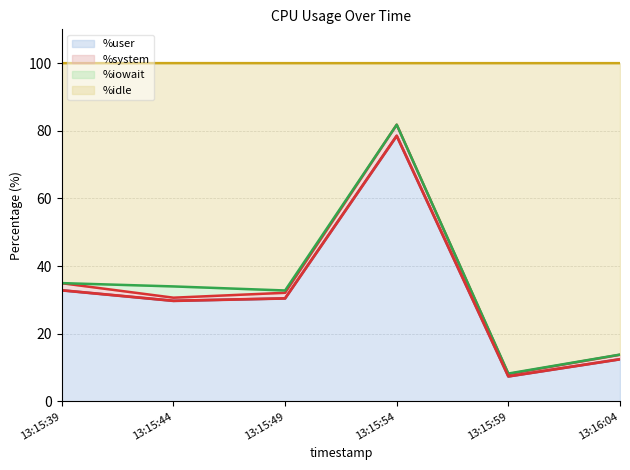

True or false: %user has a value of 78.5 at 13:15:54.

True